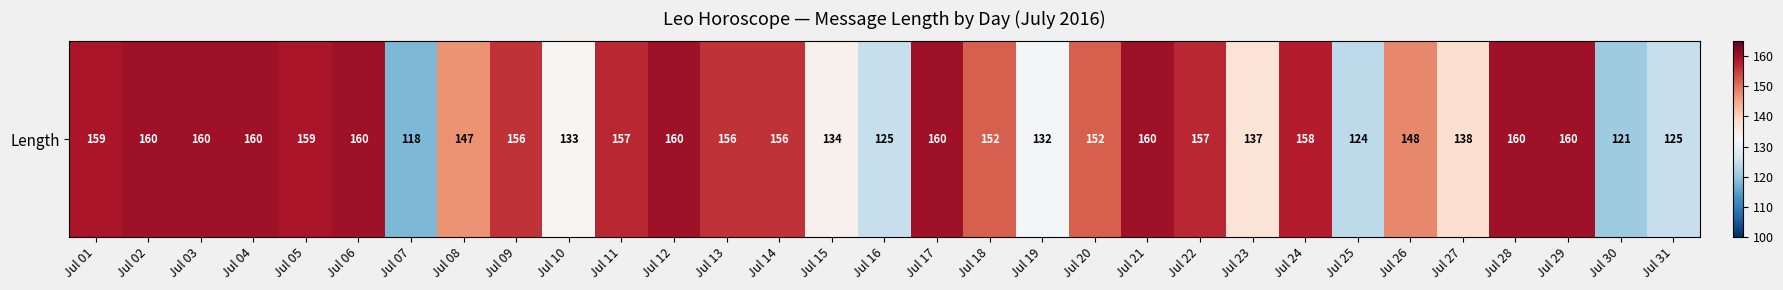

What is the maximum value shown in the chart?

160